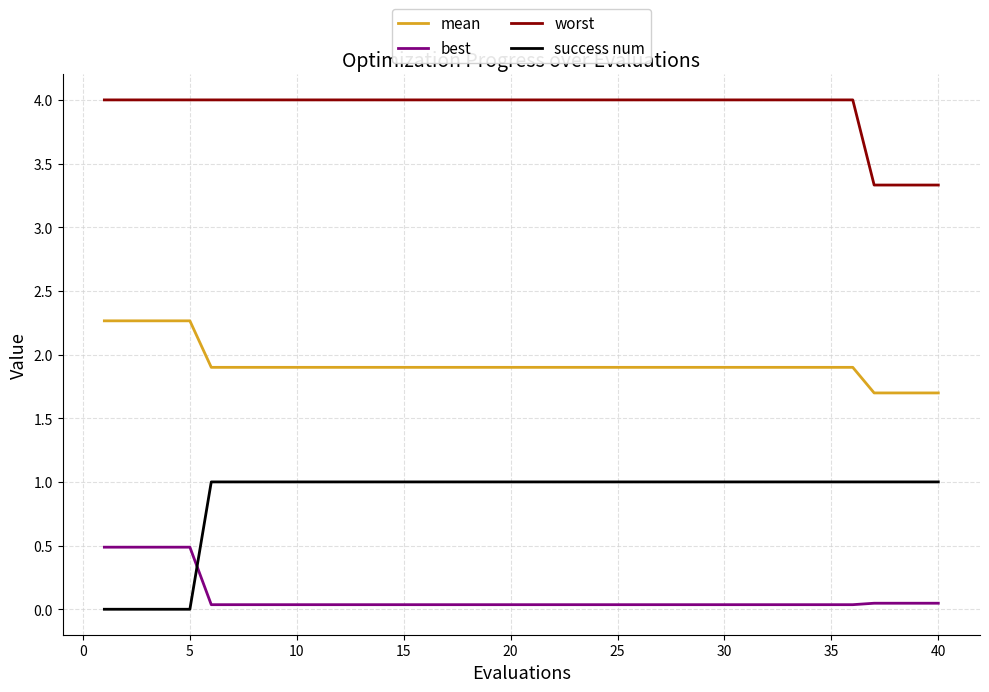

Which series has the largest total across all categories?

worst